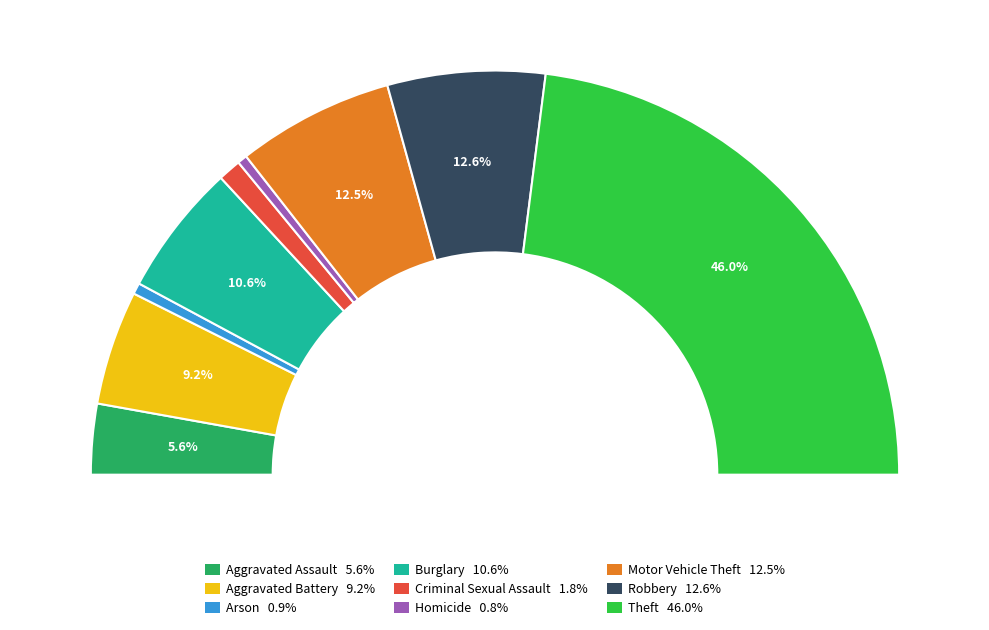

How many slices are in this pie chart?

9